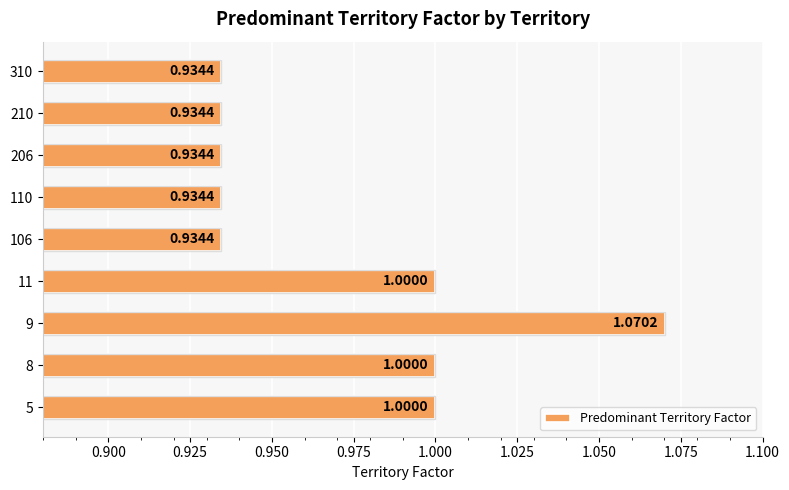

What is the sum of all values?

8.7